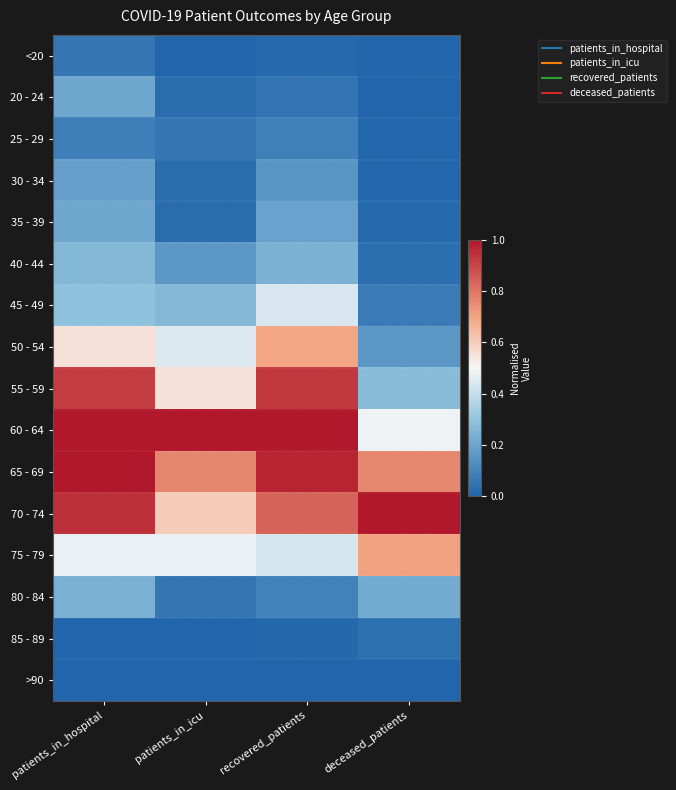

What is the spread (max minus min) of values at deceased_patients?

1.0